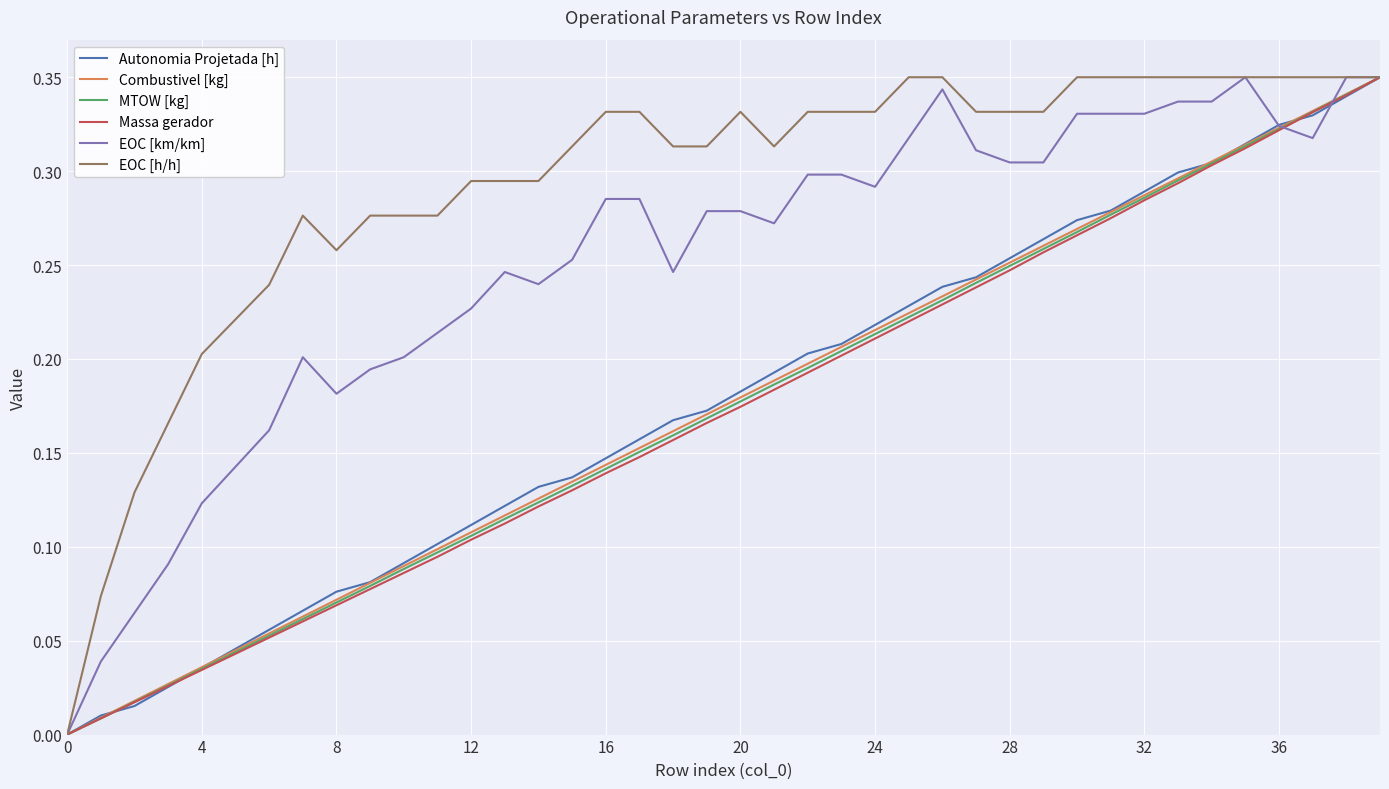

Which series has the largest total across all categories?

EOC [h/h]